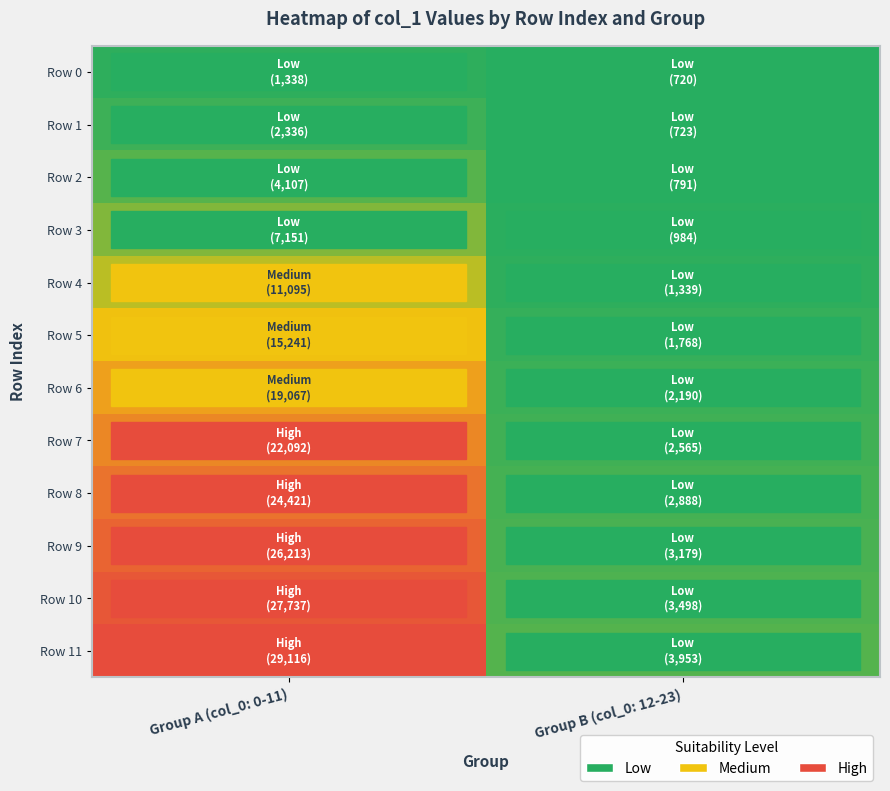

Between Group B (col_0: 12-23) and Group A (col_0: 0-11), which is larger?

Group A (col_0: 0-11)